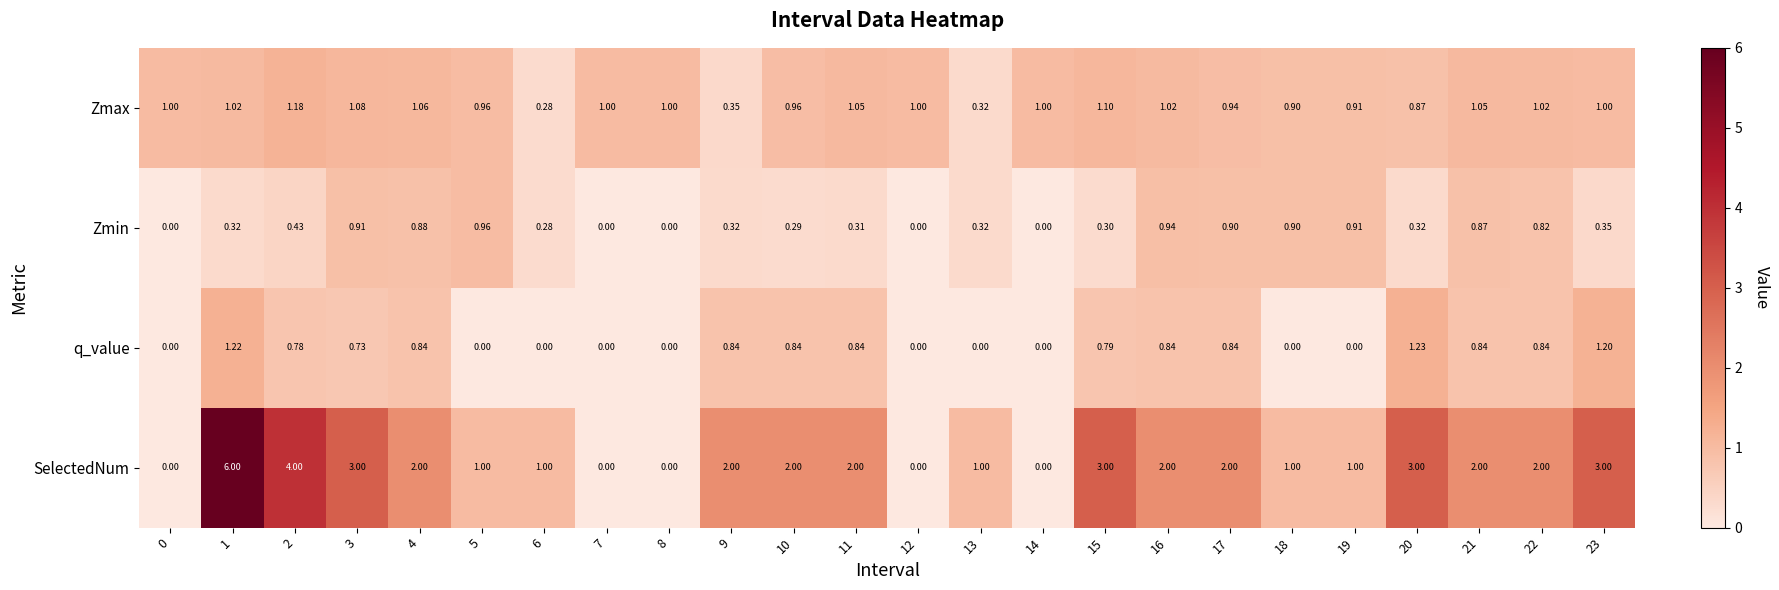

Which series has the largest total across all categories?

SelectedNum